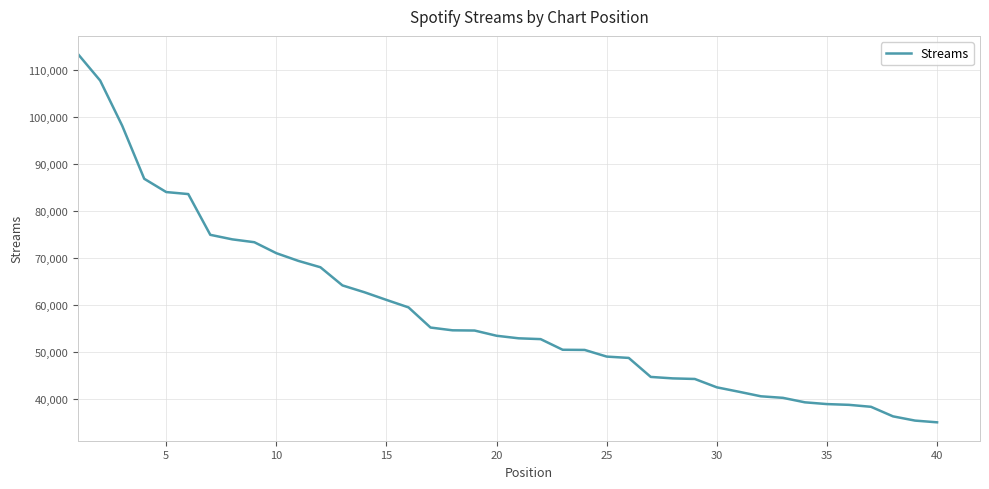

What is the greatest value displayed?

113333